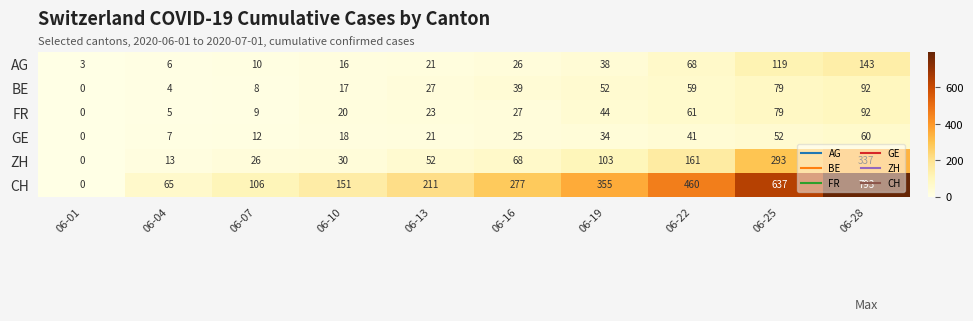

At 06-07, list the series in order from largest to smallest.

CH, ZH, GE, AG, FR, BE